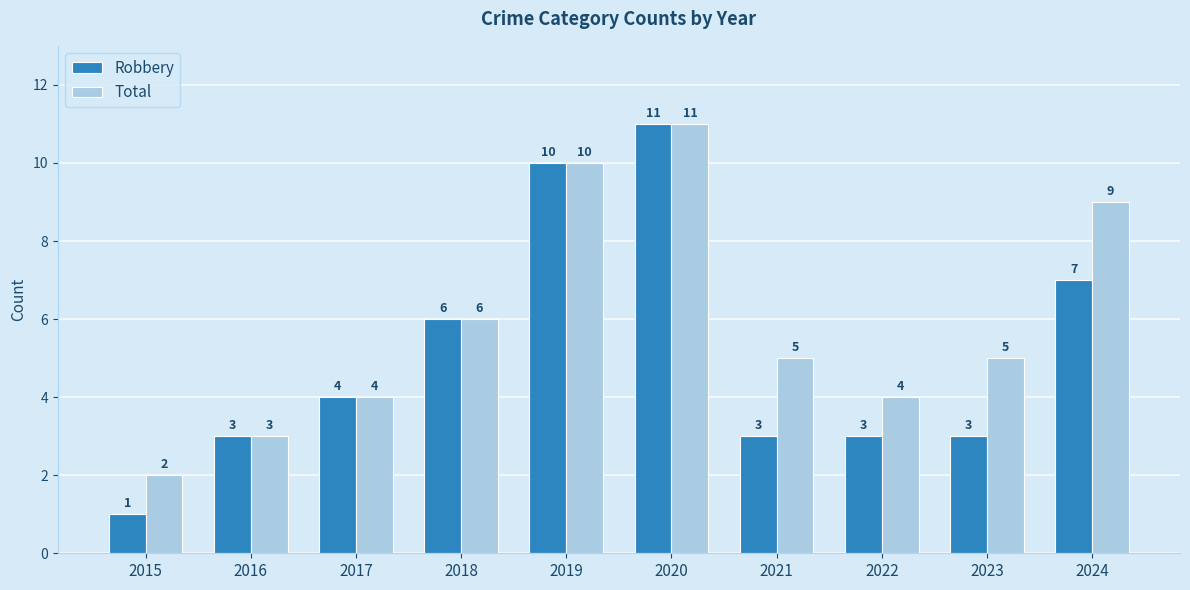

Which series has the largest range (max minus min)?

Robbery